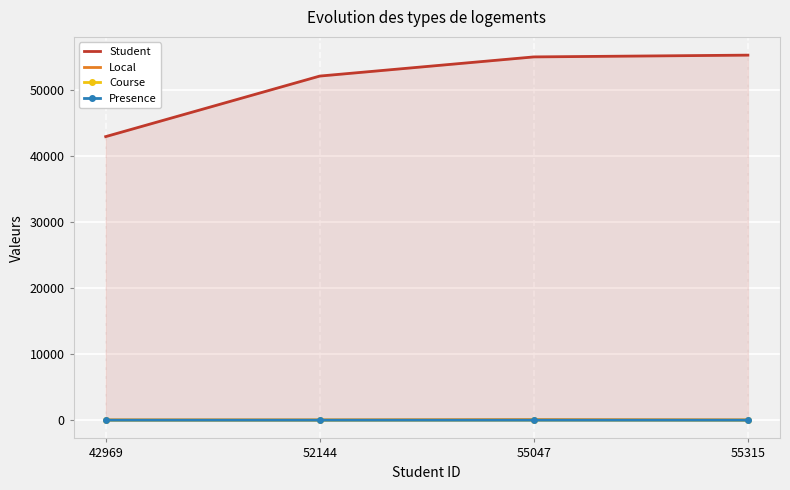

Which series has the largest total across all categories?

Student